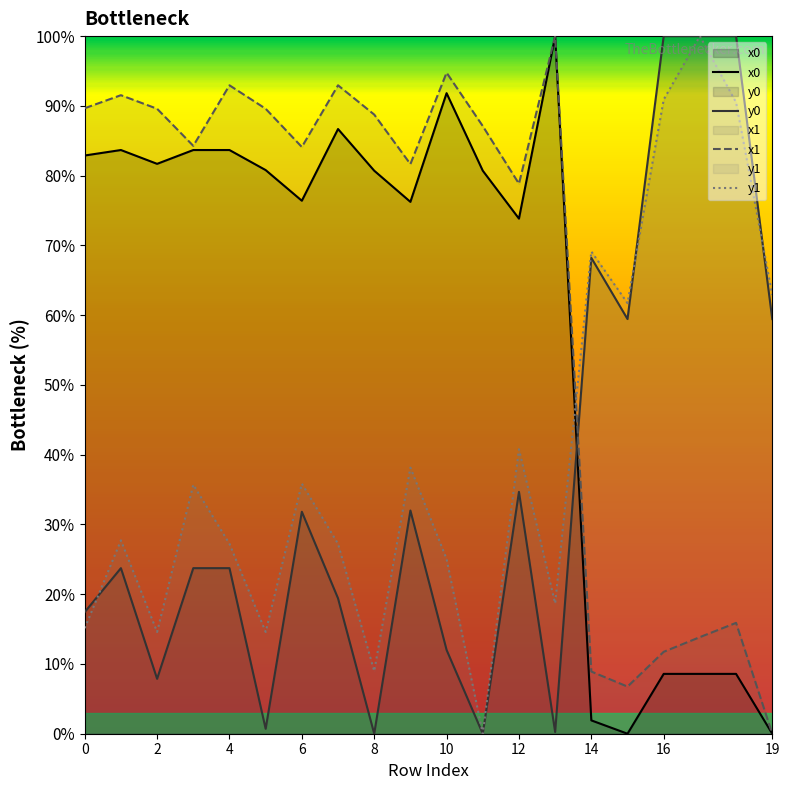

Which series has the largest total across all categories?

x1